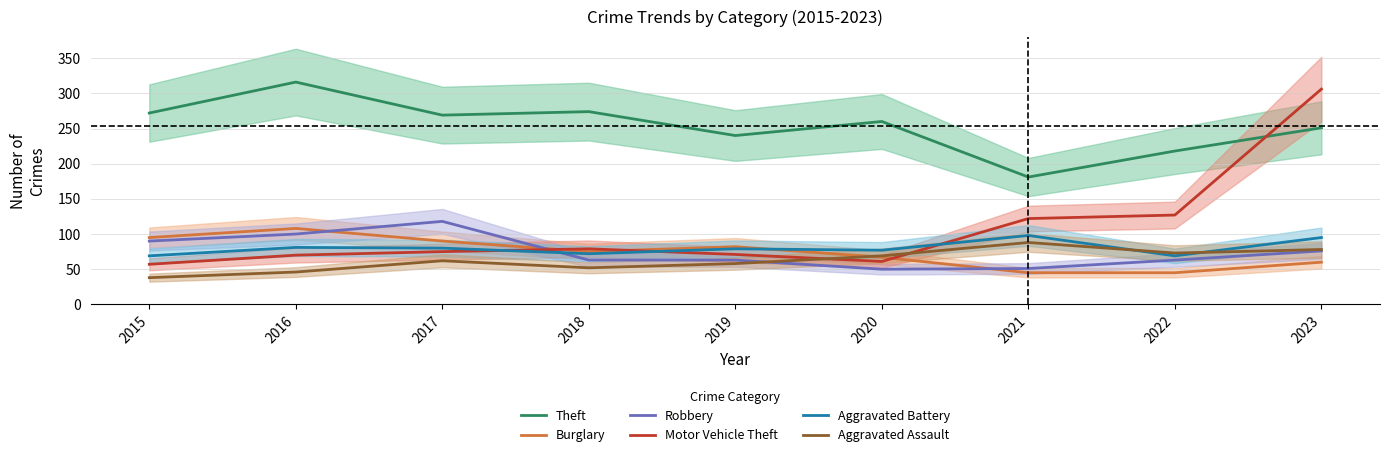

Reading left to right, what are all the values shown in this chart?

Theft: 2015=272	2016=316	2017=269	2018=274	2019=240	2020=260	2021=181	2022=218	2023=251
Burglary: 2015=95	2016=108	2017=90	2018=75	2019=82	2020=67	2021=45	2022=45	2023=60
Robbery: 2015=90	2016=100	2017=118	2018=63	2019=63	2020=50	2021=51	2022=63	2023=76
Motor Vehicle Theft: 2015=57	2016=70	2017=75	2018=79	2019=71	2020=61	2021=122	2022=127	2023=306
Aggravated Battery: 2015=69	2016=81	2017=80	2018=72	2019=79	2020=77	2021=98	2022=69	2023=95
Aggravated Assault: 2015=38	2016=46	2017=62	2018=52	2019=58	2020=69	2021=88	2022=73	2023=78